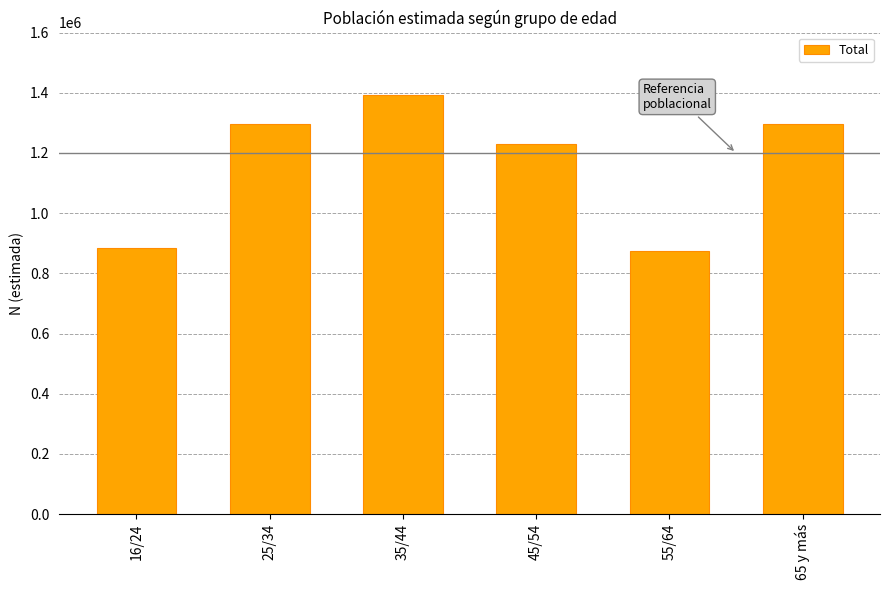

At which label does the data first exceed 1295530?

25/34